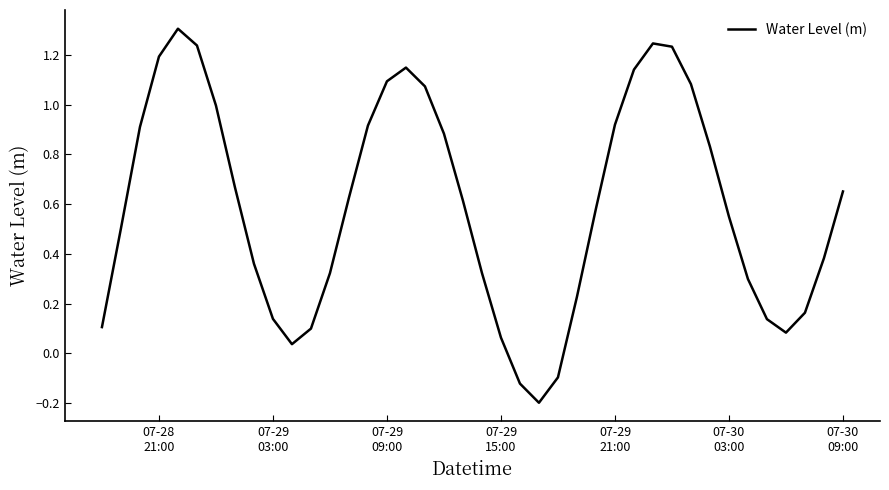

What is the greatest value displayed?

1.3